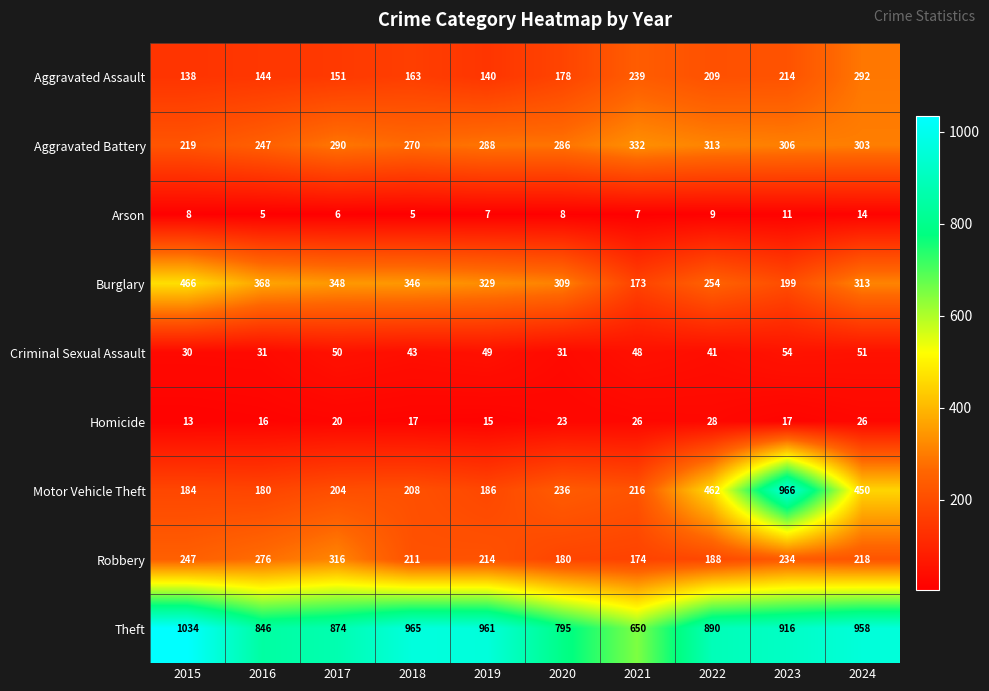

Which series has the widest spread of values?

Motor Vehicle Theft